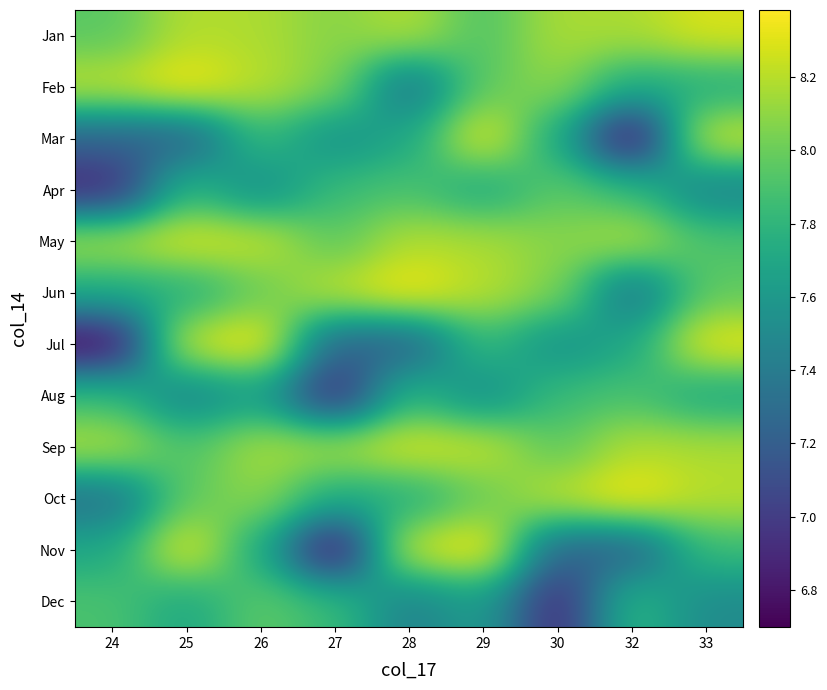

At which category is the sum across all series the highest?

26